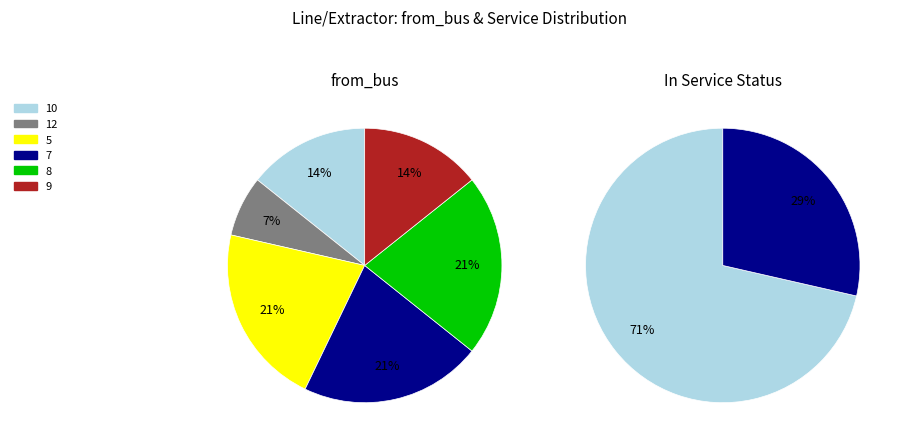

The 5 slice represents 40% of the pie. True or false?

False